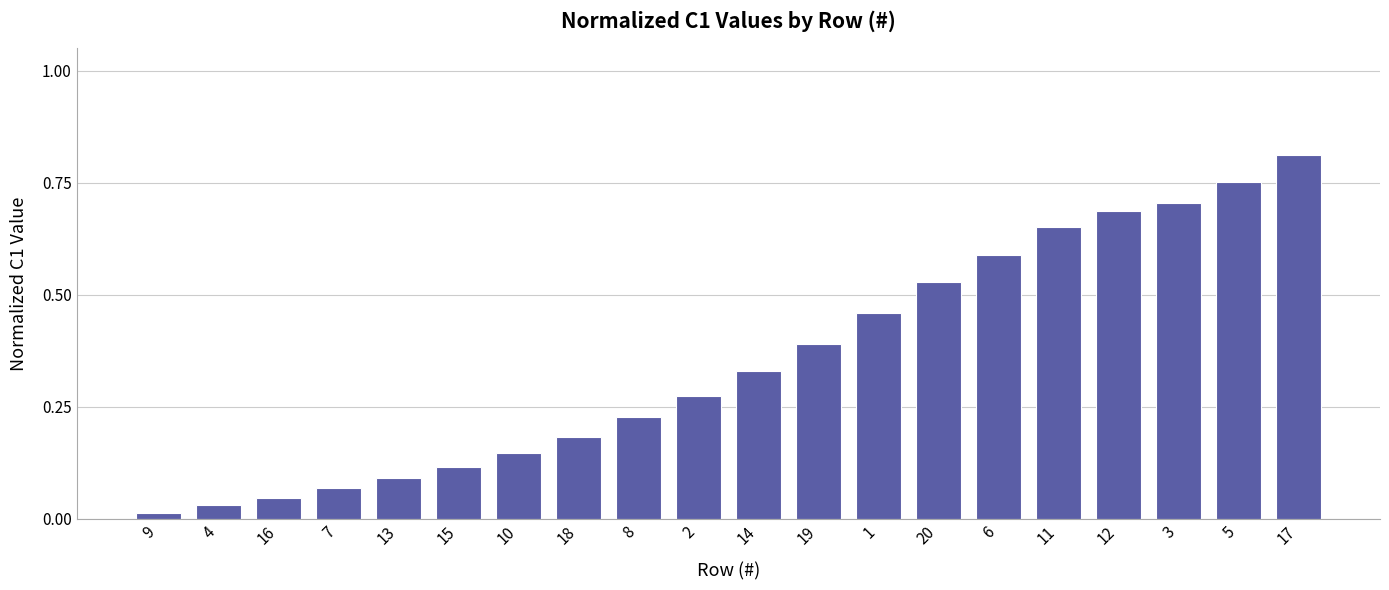

What is the change in value from 15 to 5?

+0.6